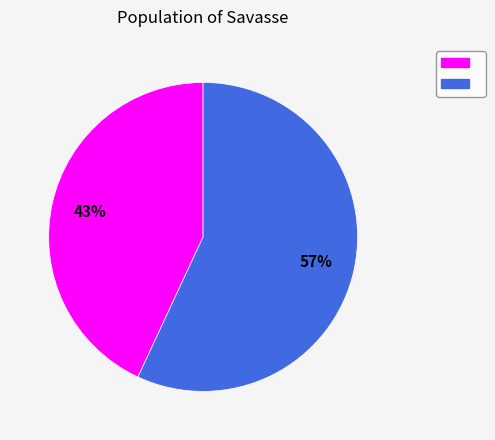

To the nearest percent, what is the difference between the largest and smallest slice percentages?

14%